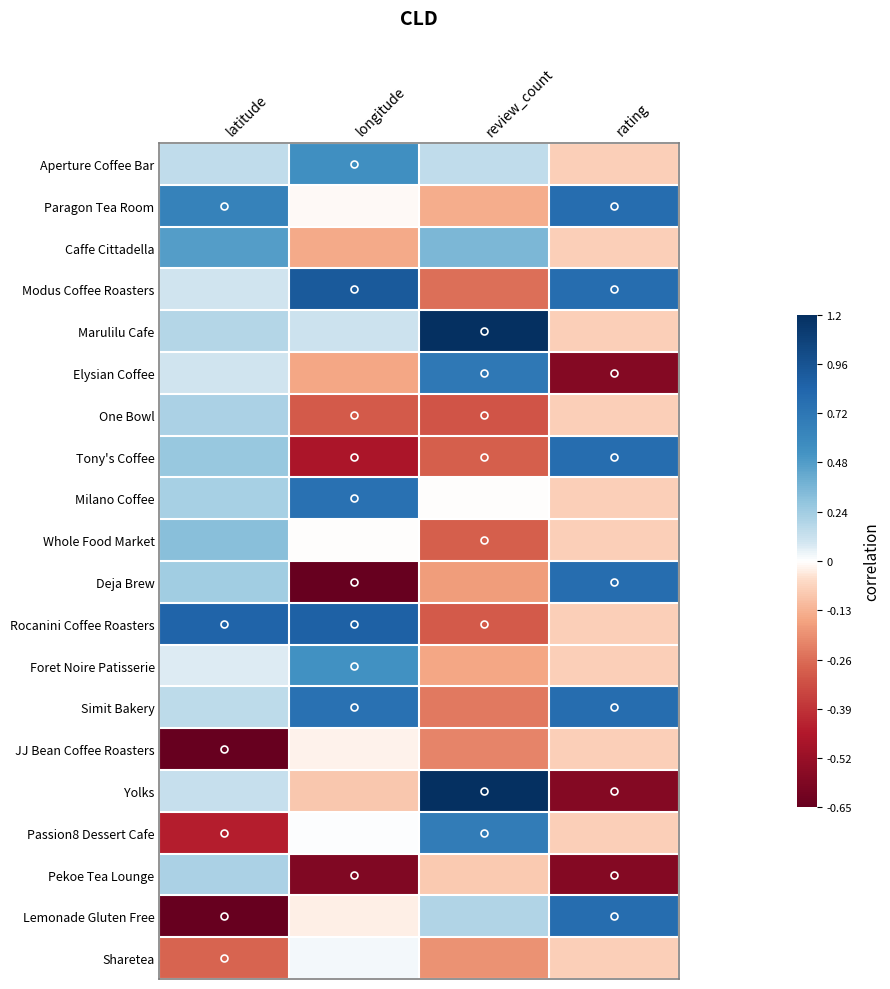

Which has a higher value, rating or review_count?

review_count